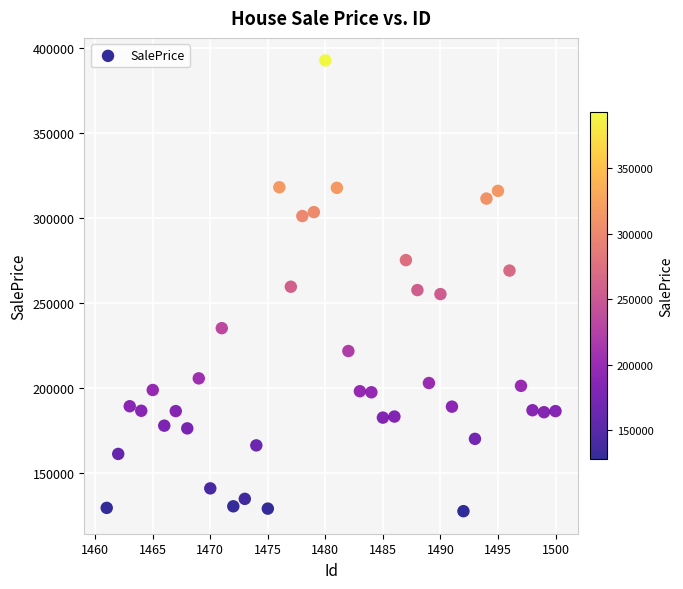

What is the range of Y values (max minus min)?

264897.6